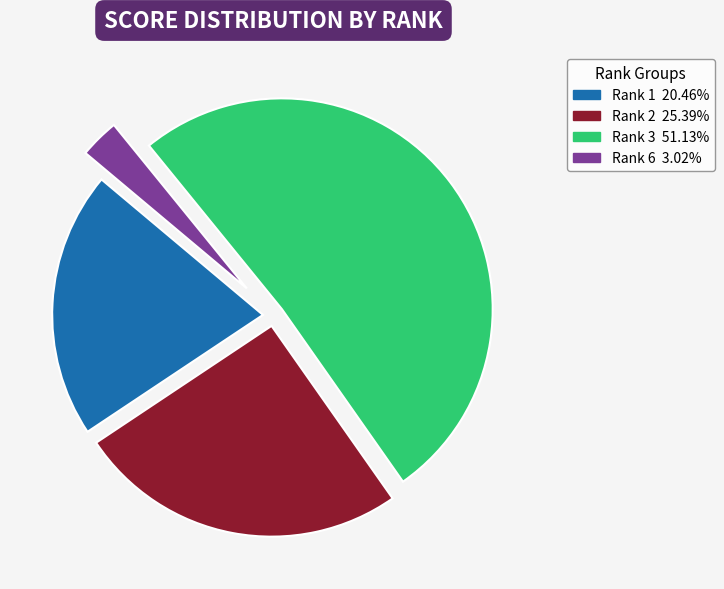

Approximately how many times larger is the value at Rank 1 compared to Rank 3?

0.4